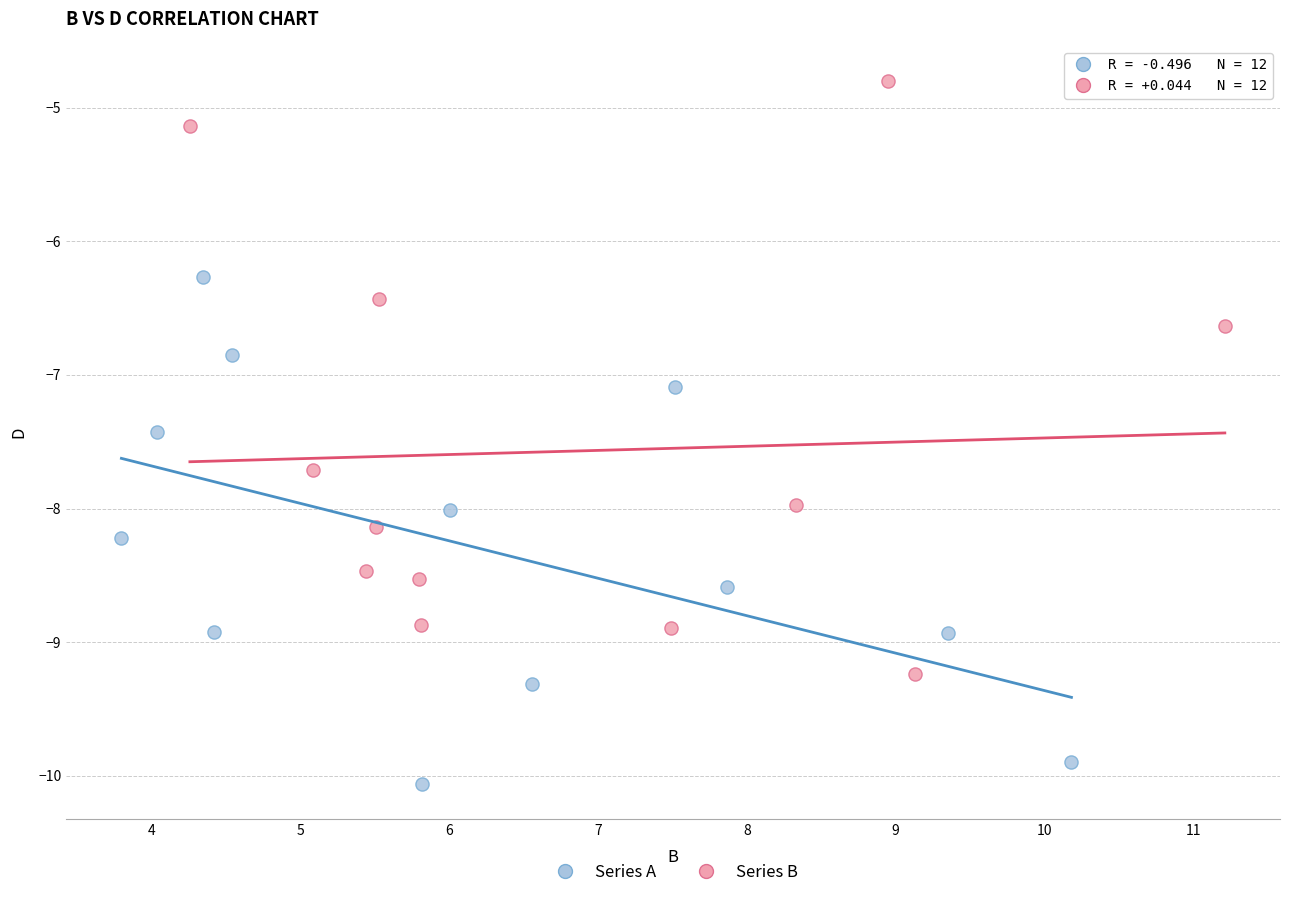

Which series has the widest spread of Y values?

Series B